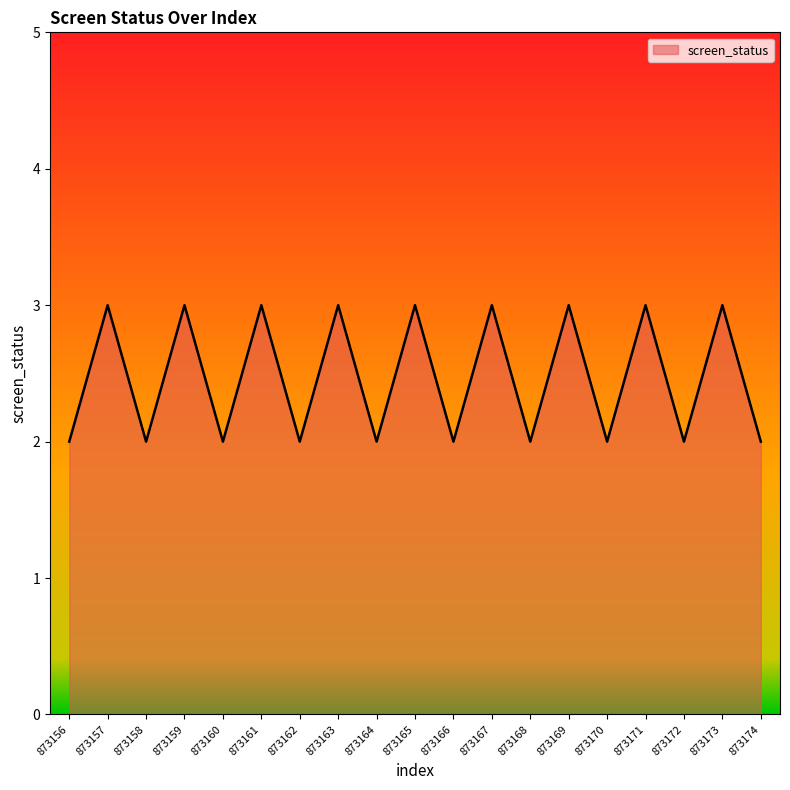

Where is the first local maximum?

873157